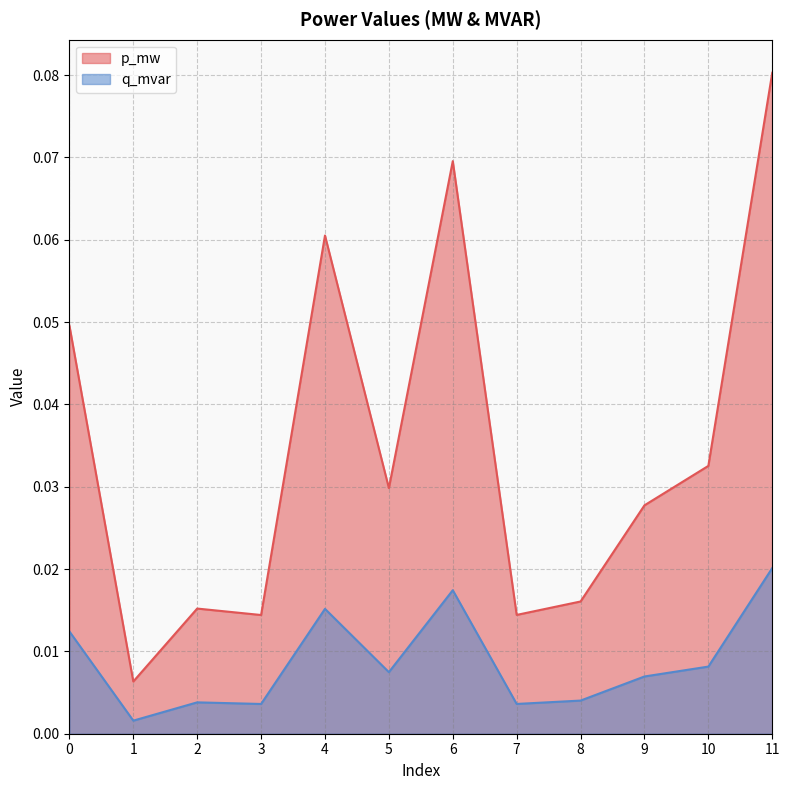

What is the value of the p_mw point at the 7th from the left?

0.1